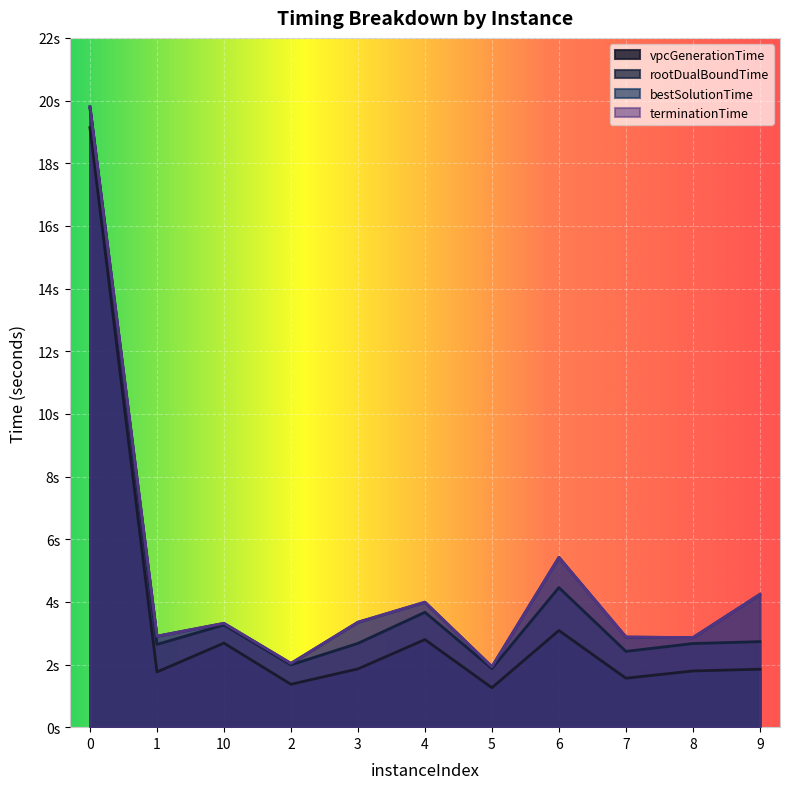

What is the sum of all rootDualBoundTime values?

48.1